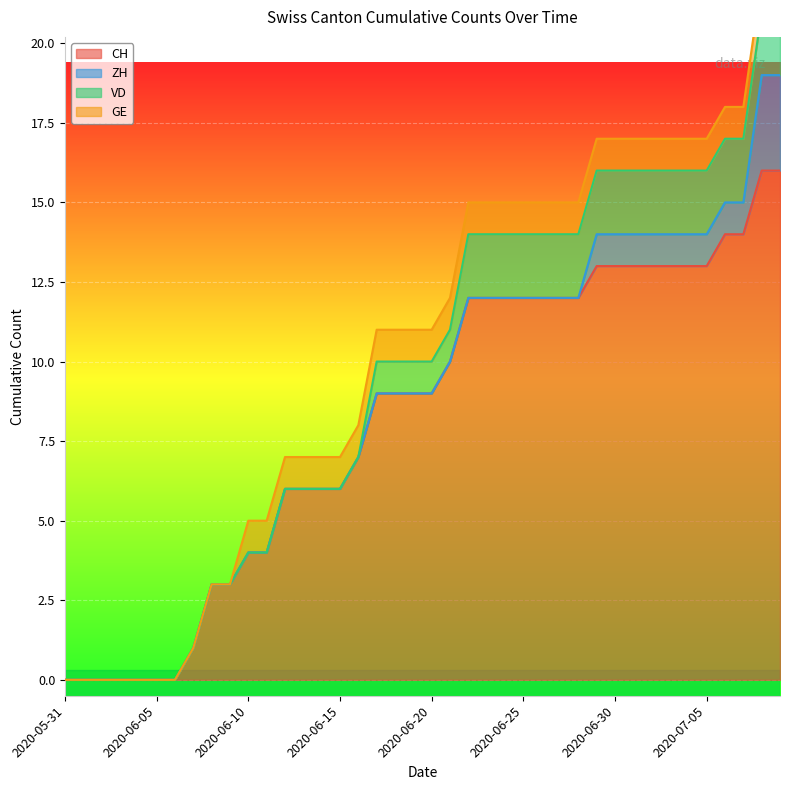

True or false: GE has more than 1 interior local peaks.

False